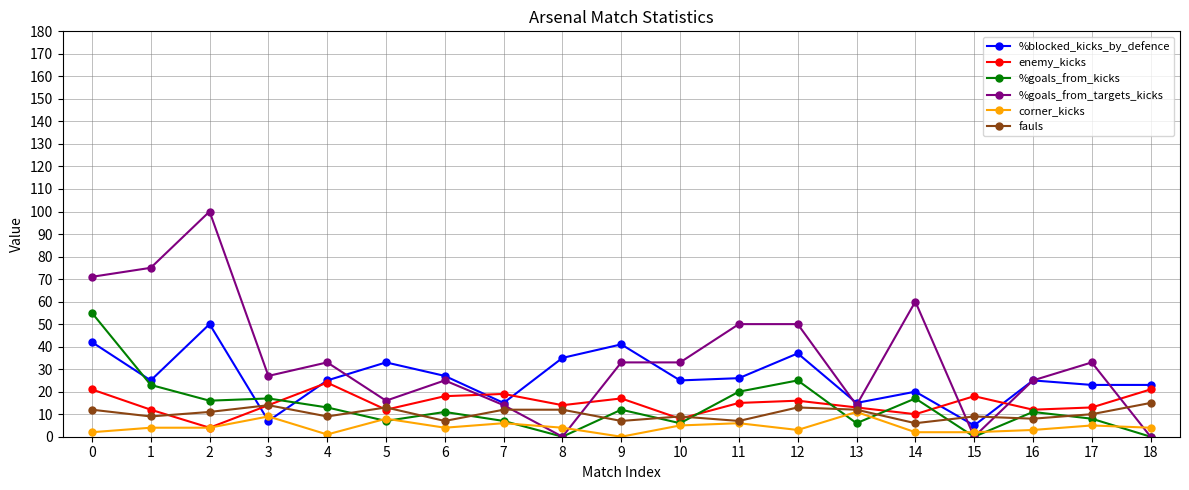

What is the total value across all series at 1?

148